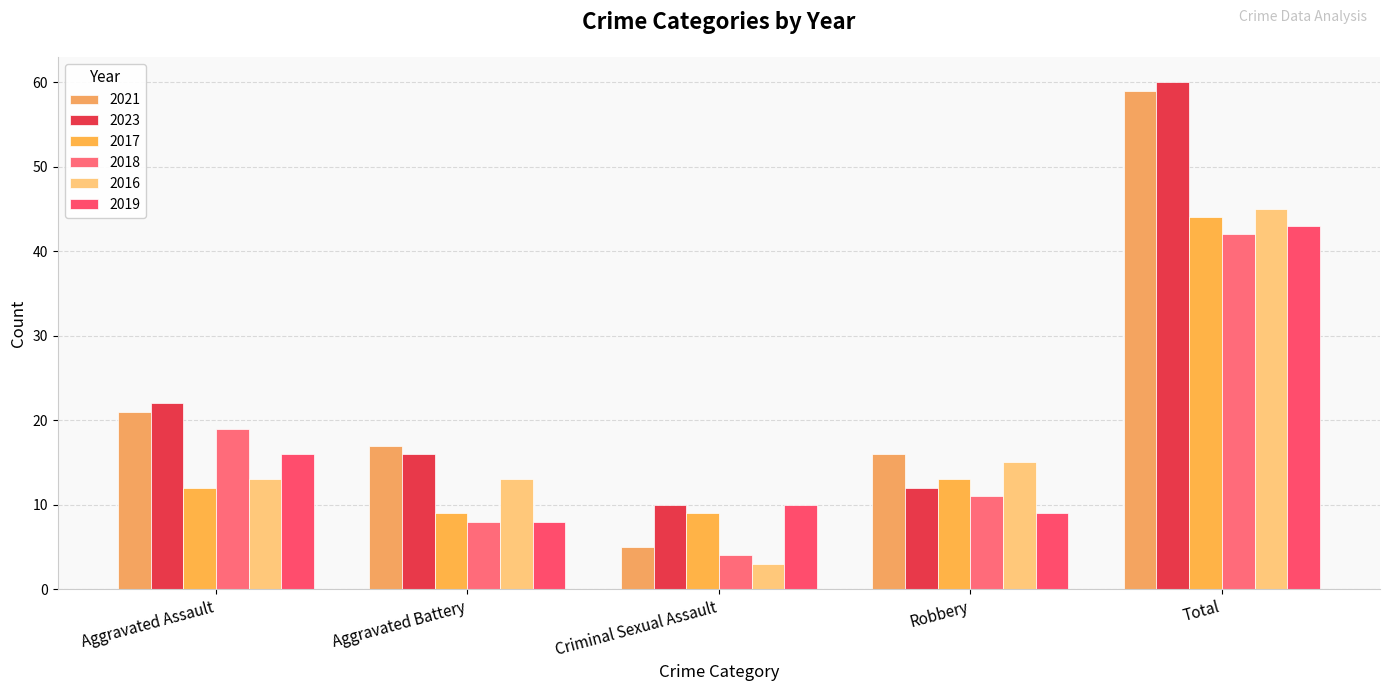

Reading left to right, transcribe all the data shown in this chart.

2021: 21	17	5	16	59
2023: 22	16	10	12	60
2017: 12	9	9	13	44
2018: 19	8	4	11	42
2016: 13	13	3	15	45
2019: 16	8	10	9	43